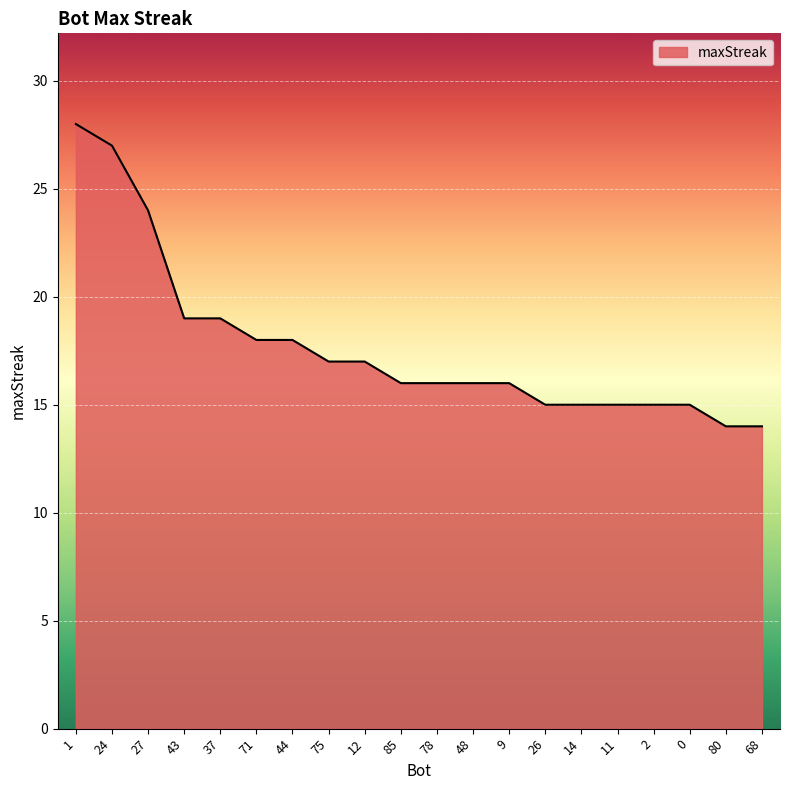

What position from the right is 80?

2